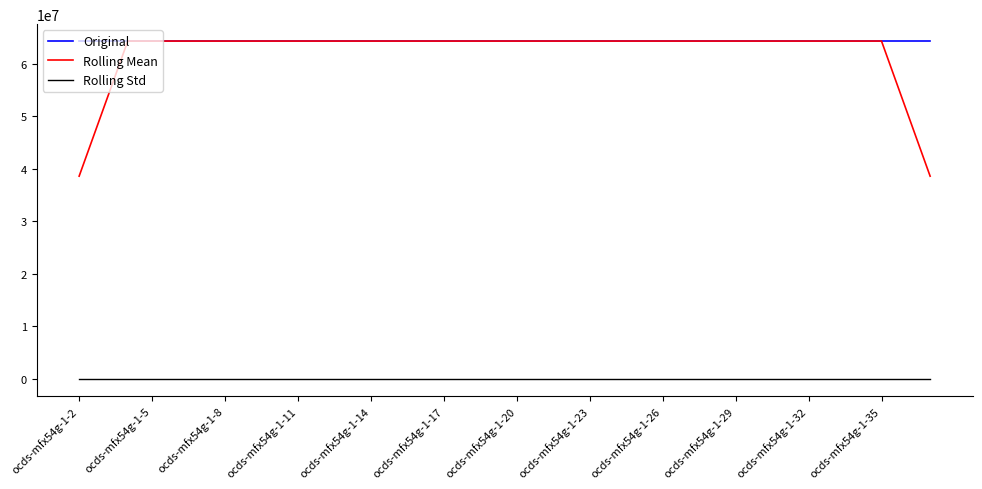

Which series has the widest spread of values?

Rolling Mean